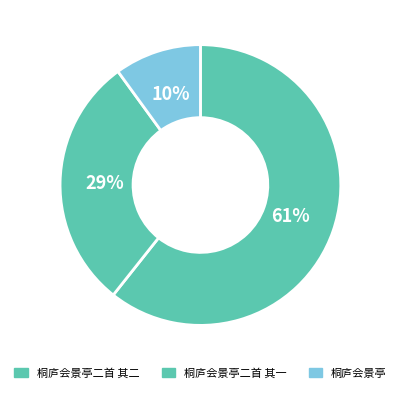

How many segments does this pie chart have?

3